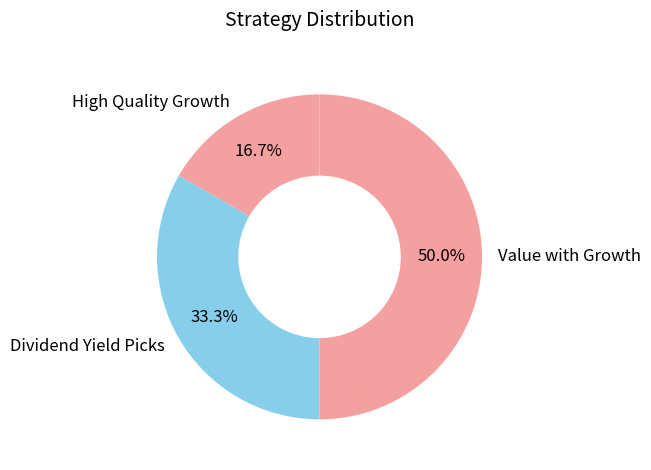

Does High Quality Growth represent more than half of the total?

No